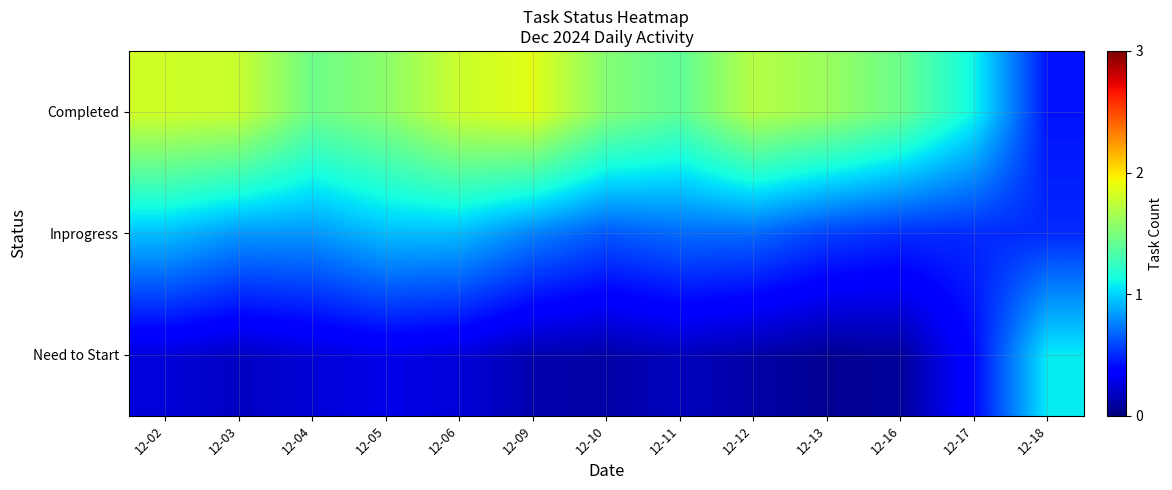

At how many categories does at least one series exceed 1?

13